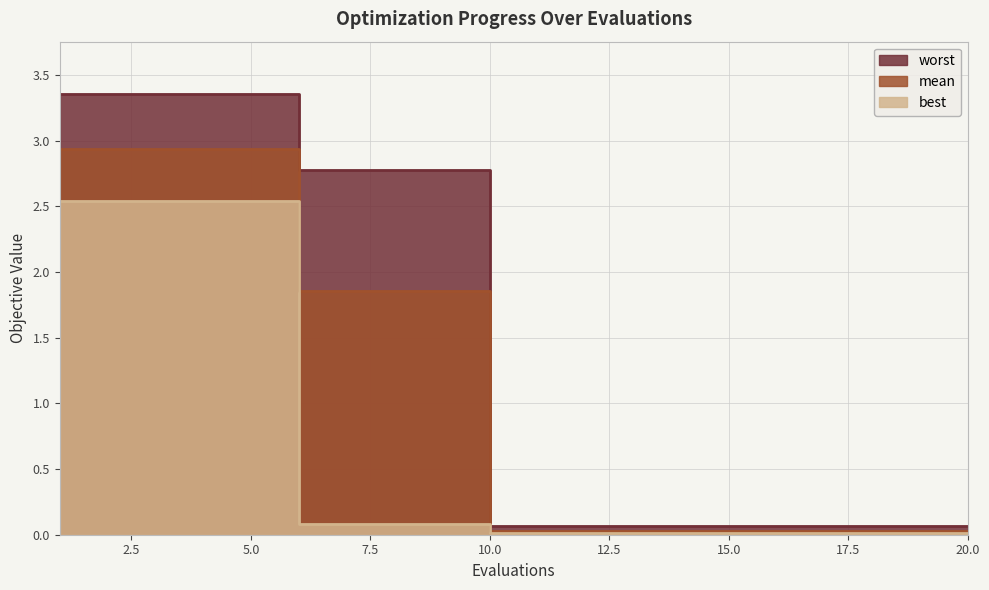

At how many categories does at least one series exceed 0?

20